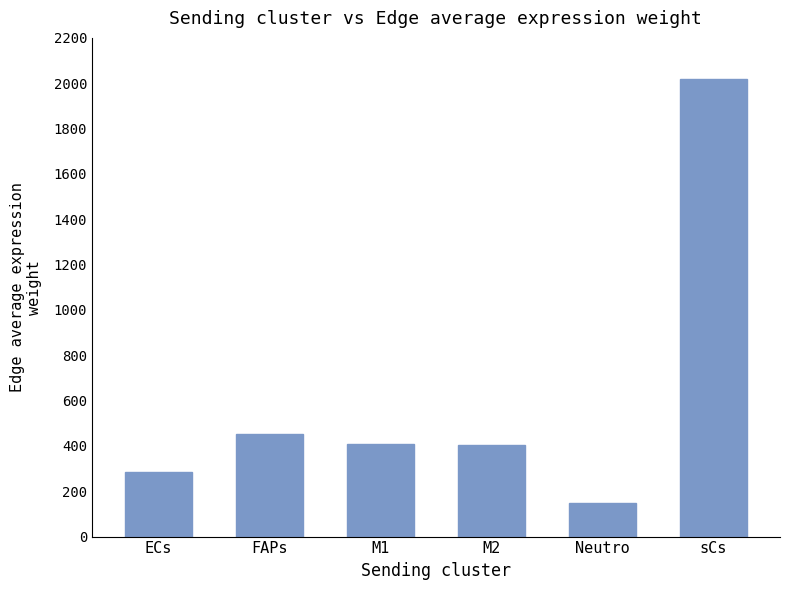

Is it true that the value at ECs is 285.6?

True